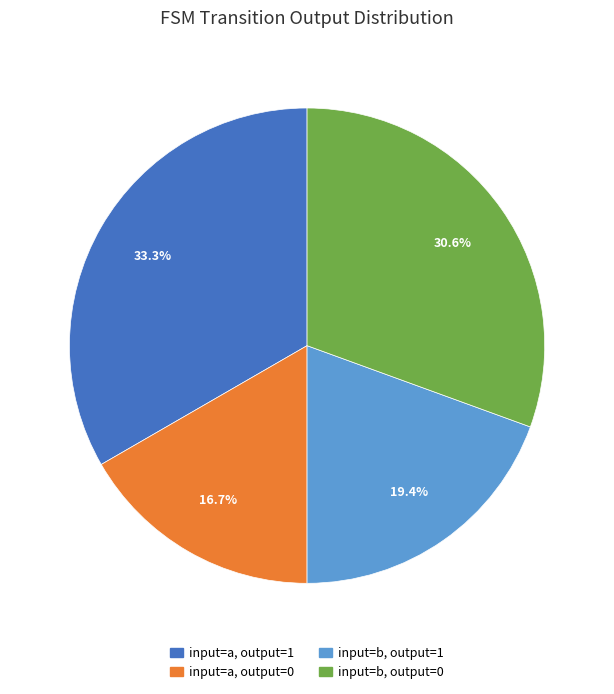

What is the largest slice in the pie chart?

input=a, output=1